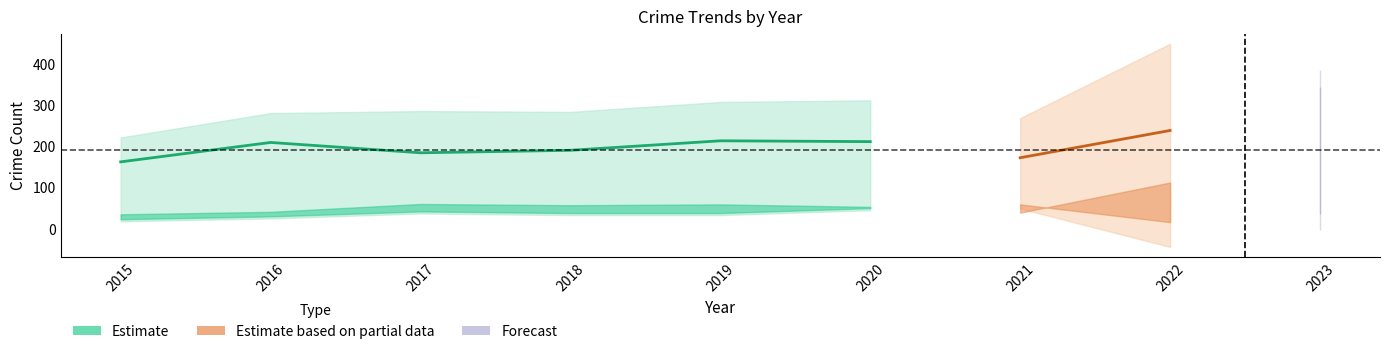

Is this an area chart (filled region under the line)?

No